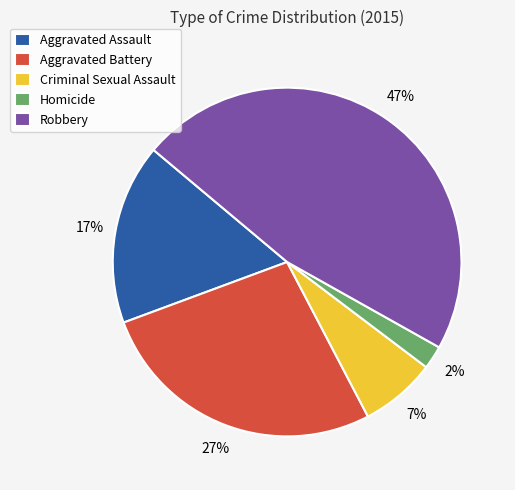

The Robbery slice represents 59% of the pie. True or false?

False